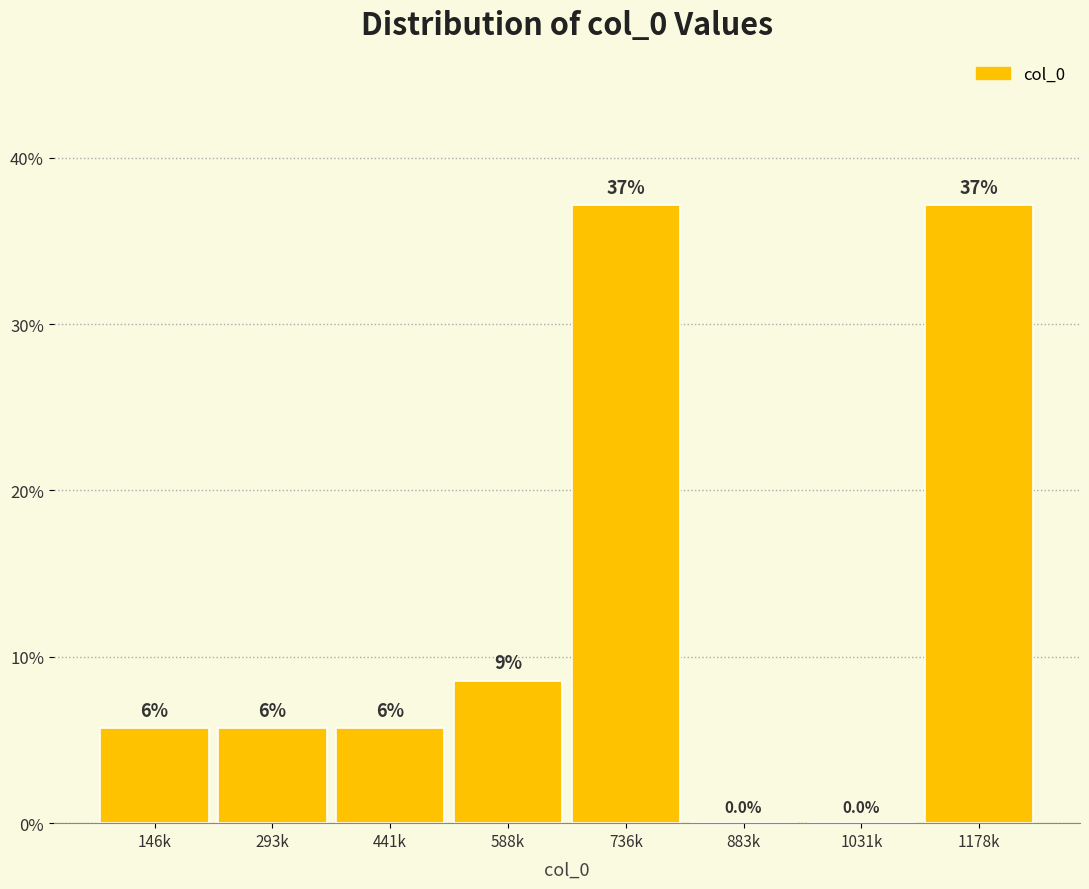

Reading left to right, extract all data points from this chart.

146k=5.7	293k=5.7	441k=5.7	588k=8.6	736k=37.1	883k=0.0	1031k=0.0	1178k=37.1